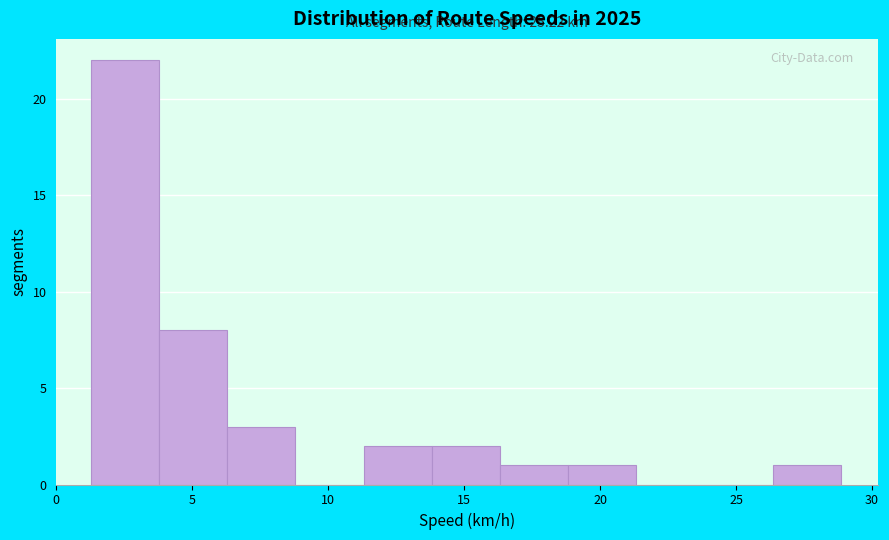

Over which range of the x-axis is the bar tallest?

1.5 to 4.0